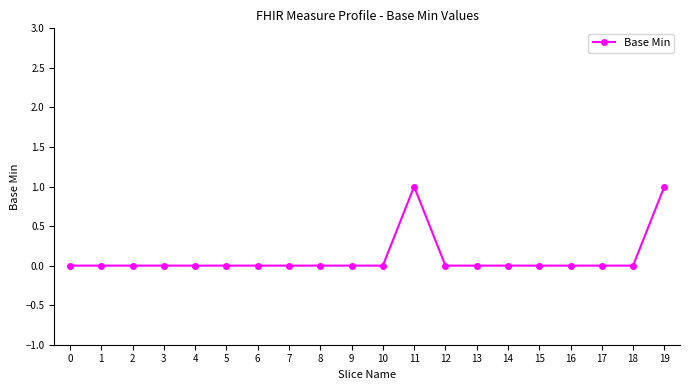

Reading left to right, transcribe all the data shown in this chart.

0	0	0	0	0	0	0	0	0	0	0	1	0	0	0	0	0	0	0	1